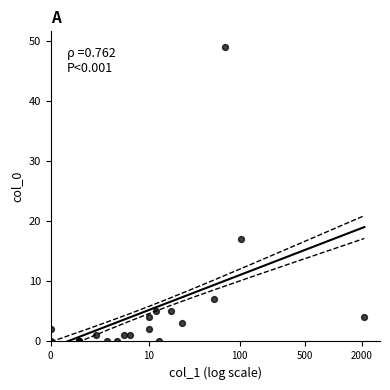

What Y value in the scatter plot is closest to 24?

17